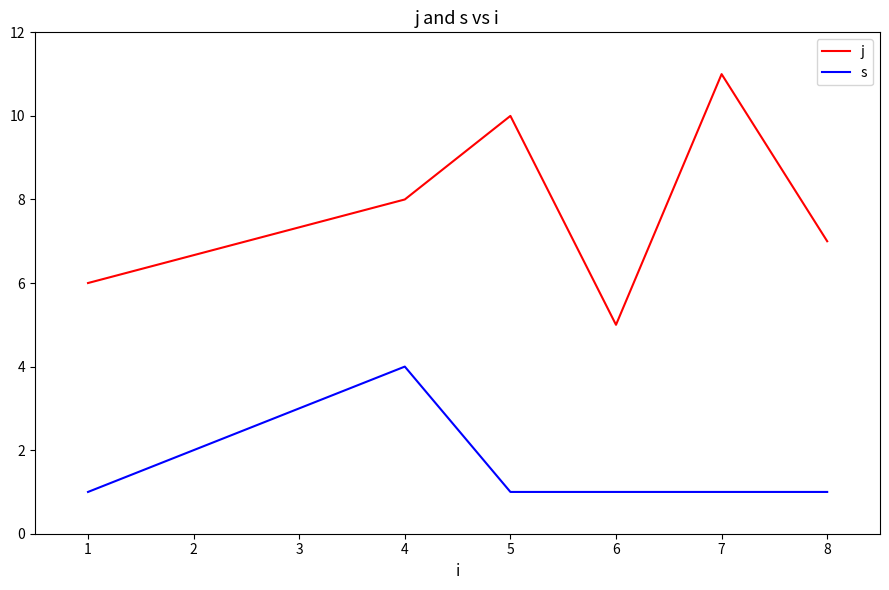

True or false: s has more than 0 interior local peaks.

True